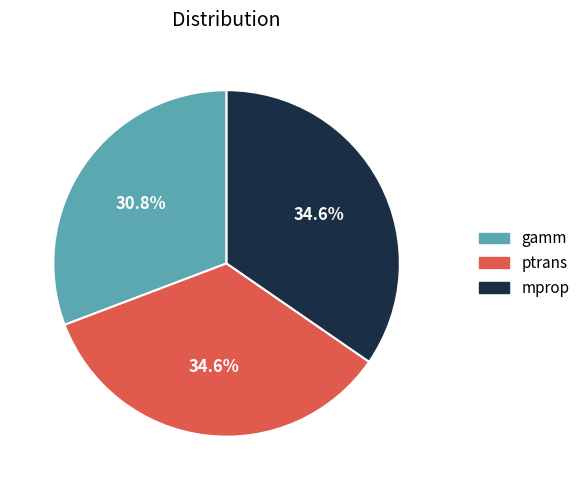

To the nearest percent, what percentage of the pie is ptrans?

35%